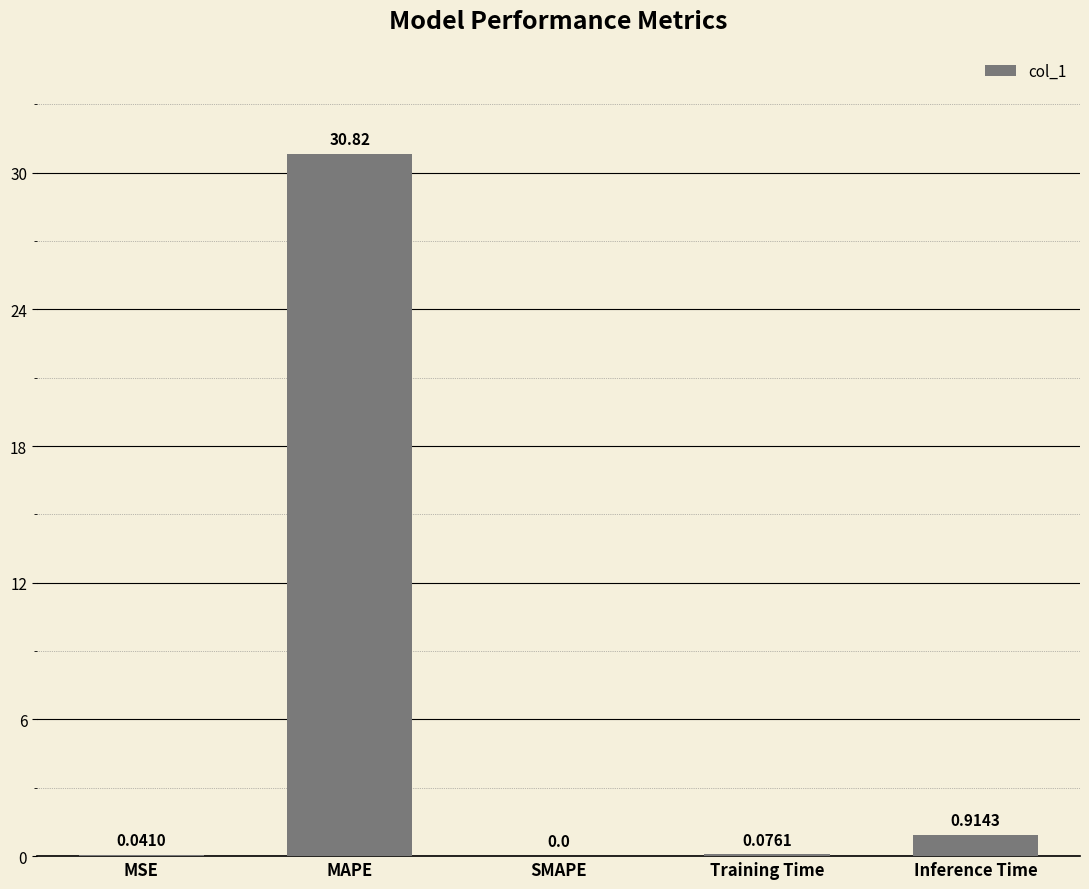

What is the sum of the values at MAPE and Inference Time?

31.7